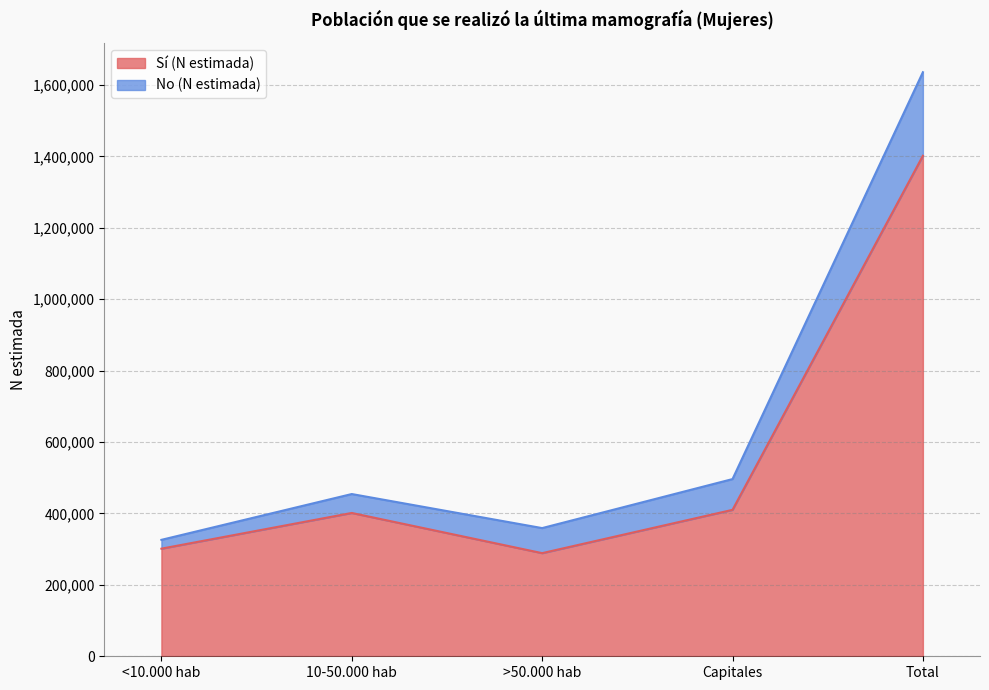

List the labels in order of value, smallest first.

>50.000 hab, <10.000 hab, 10-50.000 hab, Capitales, Total